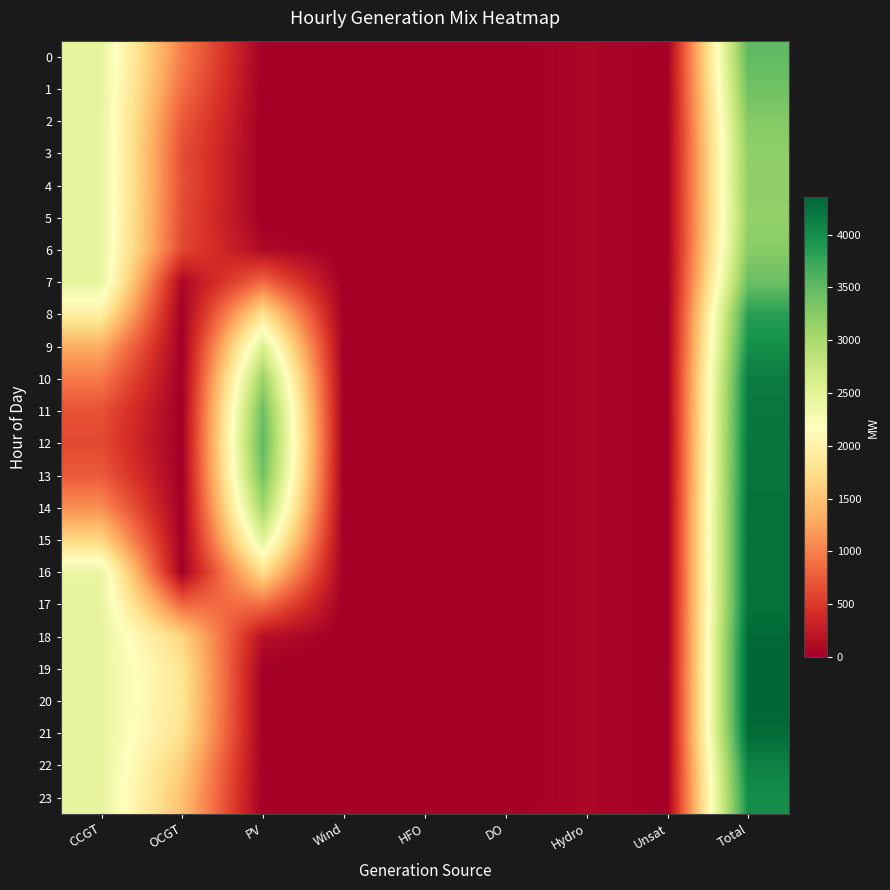

Count the number of data series in this chart.

24